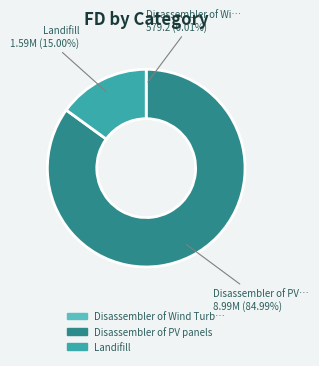

Is there a majority slice in this chart?

Yes